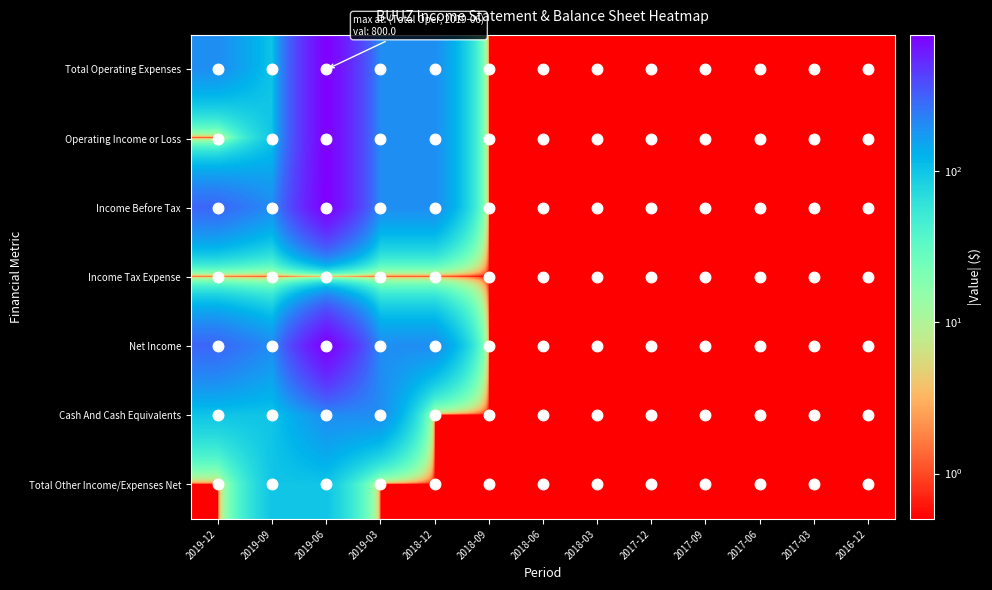

Reading left to right, extract all data points from this chart.

Total Operating Expenses: 2019-12=200.0	2019-09=100.0	2019-06=800.0	2019-03=200.0	2018-12=200.0	2018-09=0.5	2018-06=0.5	2018-03=0.5	2017-12=0.5	2017-09=0.5	2017-06=0.5	2017-03=0.5	2016-12=0.5
Operating Income or Loss: 2019-12=0.5	2019-09=100.0	2019-06=800.0	2019-03=200.0	2018-12=200.0	2018-09=0.5	2018-06=0.5	2018-03=0.5	2017-12=0.5	2017-09=0.5	2017-06=0.5	2017-03=0.5	2016-12=0.5
Income Before Tax: 2019-12=300.0	2019-09=200.0	2019-06=800.0	2019-03=200.0	2018-12=200.0	2018-09=0.5	2018-06=0.5	2018-03=0.5	2017-12=0.5	2017-09=0.5	2017-06=0.5	2017-03=0.5	2016-12=0.5
Income Tax Expense: 2019-12=0.5	2019-09=0.5	2019-06=0.5	2019-03=0.5	2018-12=0.5	2018-09=0.5	2018-06=0.5	2018-03=0.5	2017-12=0.5	2017-09=0.5	2017-06=0.5	2017-03=0.5	2016-12=0.5
Net Income: 2019-12=300.0	2019-09=200.0	2019-06=800.0	2019-03=200.0	2018-12=200.0	2018-09=0.5	2018-06=0.5	2018-03=0.5	2017-12=0.5	2017-09=0.5	2017-06=0.5	2017-03=0.5	2016-12=0.5
Cash And Cash Equivalents: 2019-12=100.0	2019-09=100.0	2019-06=200.0	2019-03=200.0	2018-12=0.5	2018-09=0.5	2018-06=0.5	2018-03=0.5	2017-12=0.5	2017-09=0.5	2017-06=0.5	2017-03=0.5	2016-12=0.5
Total Other Income/Expenses Net: 2019-12=0.5	2019-09=100.0	2019-06=100.0	2019-03=0.5	2018-12=0.5	2018-09=0.5	2018-06=0.5	2018-03=0.5	2017-12=0.5	2017-09=0.5	2017-06=0.5	2017-03=0.5	2016-12=0.5